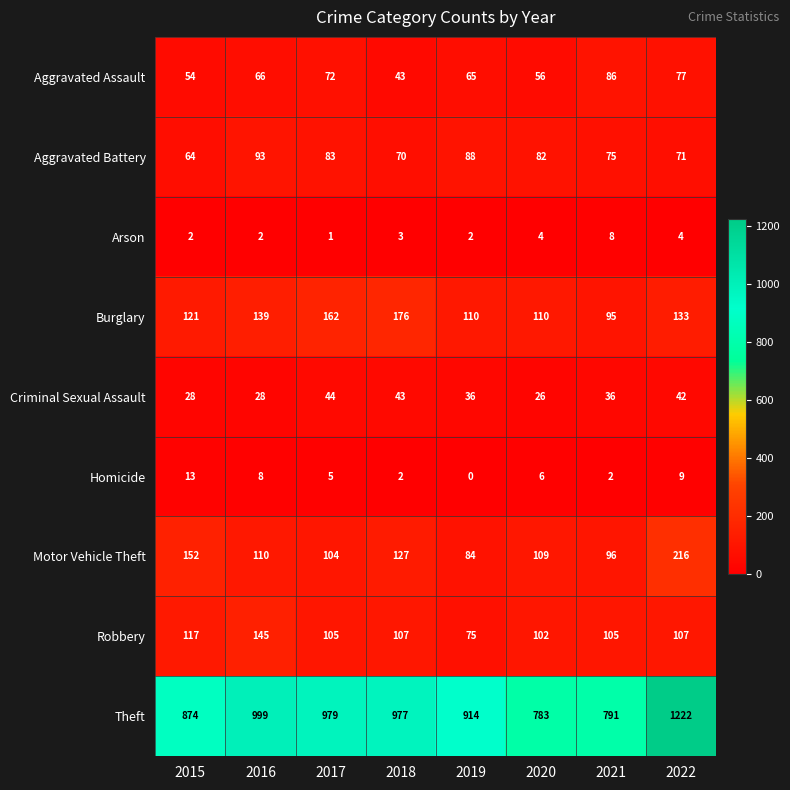

Which label corresponds to the largest value in the chart?

2022